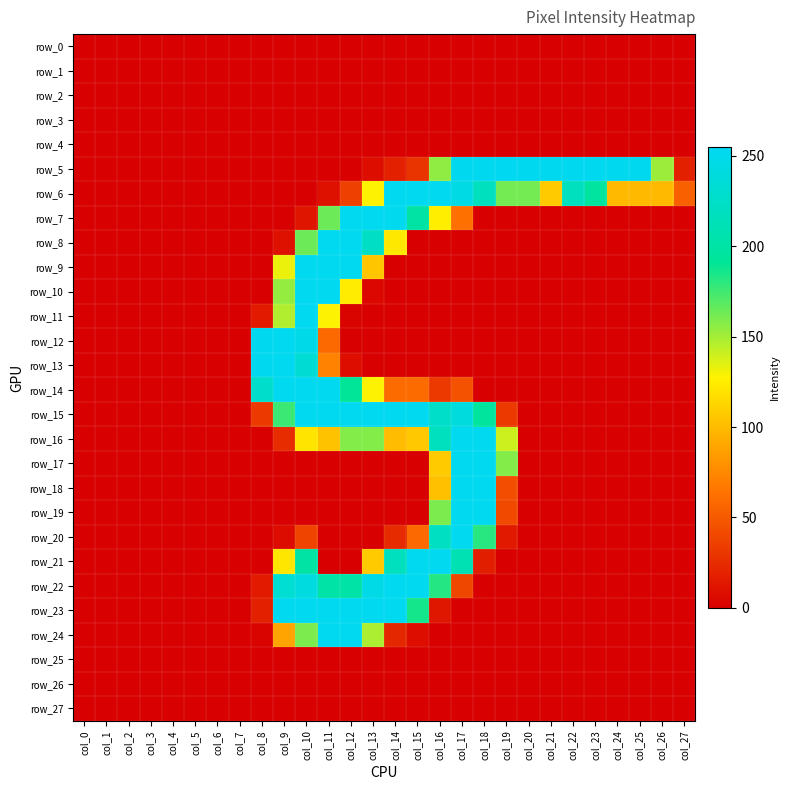

What is the total value across all series at col_16?

2050